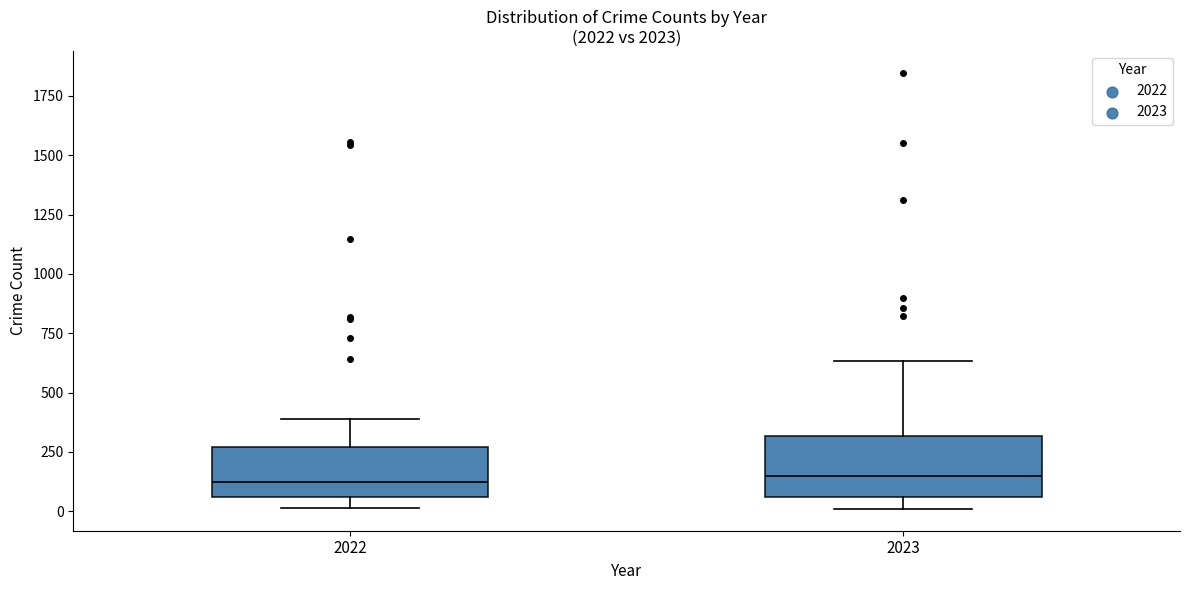

Reading left to right, transcribe this box plot: for each box, give where its median line is, the range the box spans, and where its two whiskers end, as read against the y-axis. The values are not printed on the chart, so give them approximately, as read against the axis.

2022: median 150, box 50 to 250, whiskers 0 to 400
2023: median 150, box 50 to 300, whiskers 0 to 650